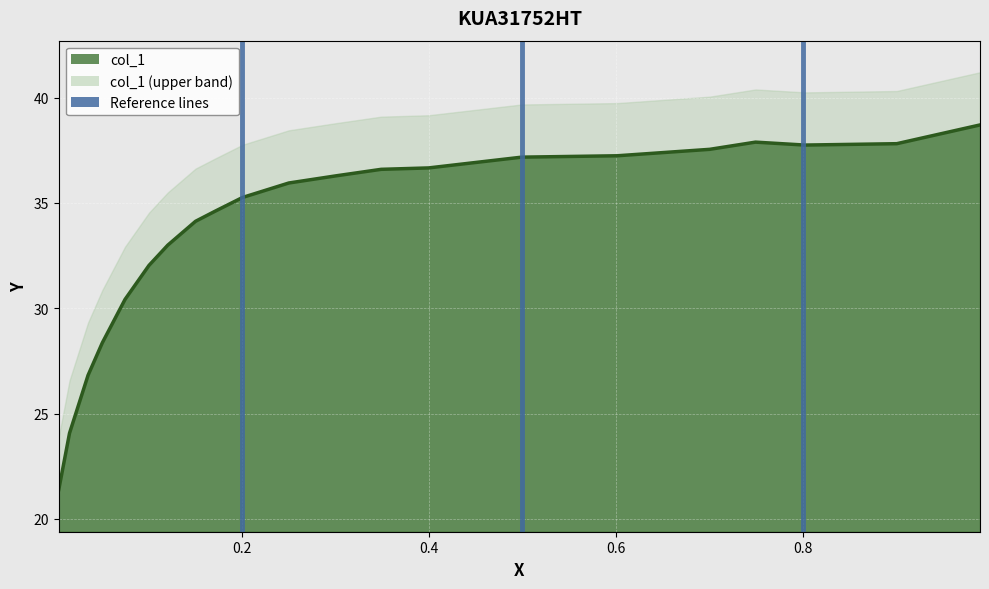

Reading left to right, transcribe all the data shown in this chart.

21.4	24.1	26.8	28.4	30.4	32.0	33.0	34.1	34.6	35.3	35.9	36.3	36.6	36.7	37.2	37.2	37.5	37.9	37.7	37.8	38.7